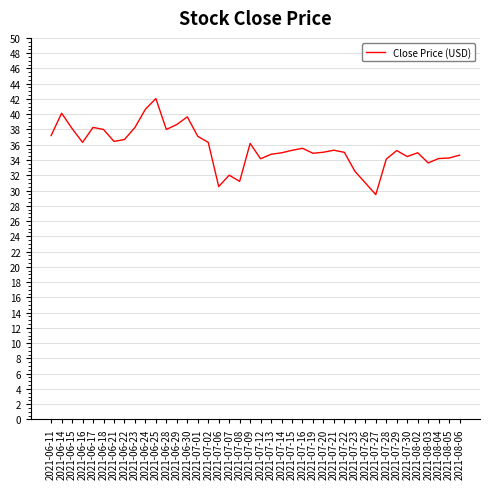

Which label corresponds to the smallest value in the chart?

2021-07-27